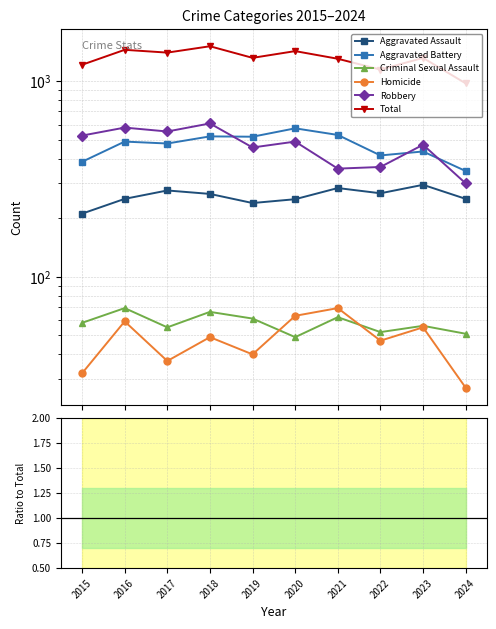

Which category has the highest value across all series?

2018